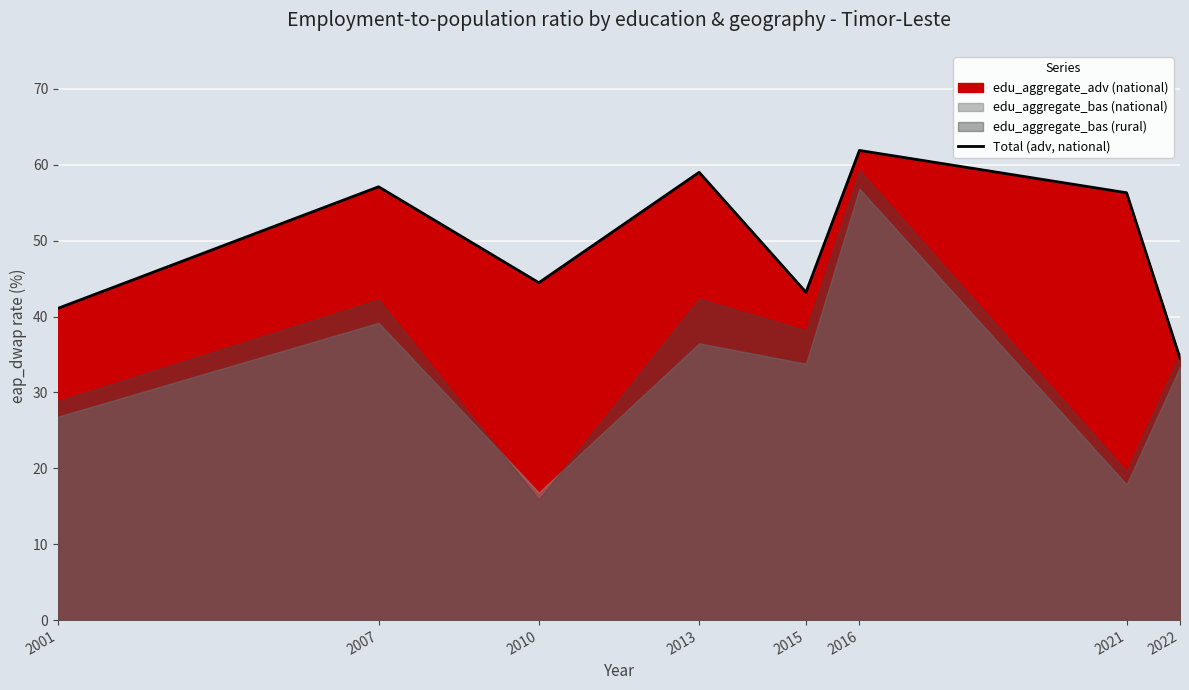

At which category does the data reach its first local valley?

2010